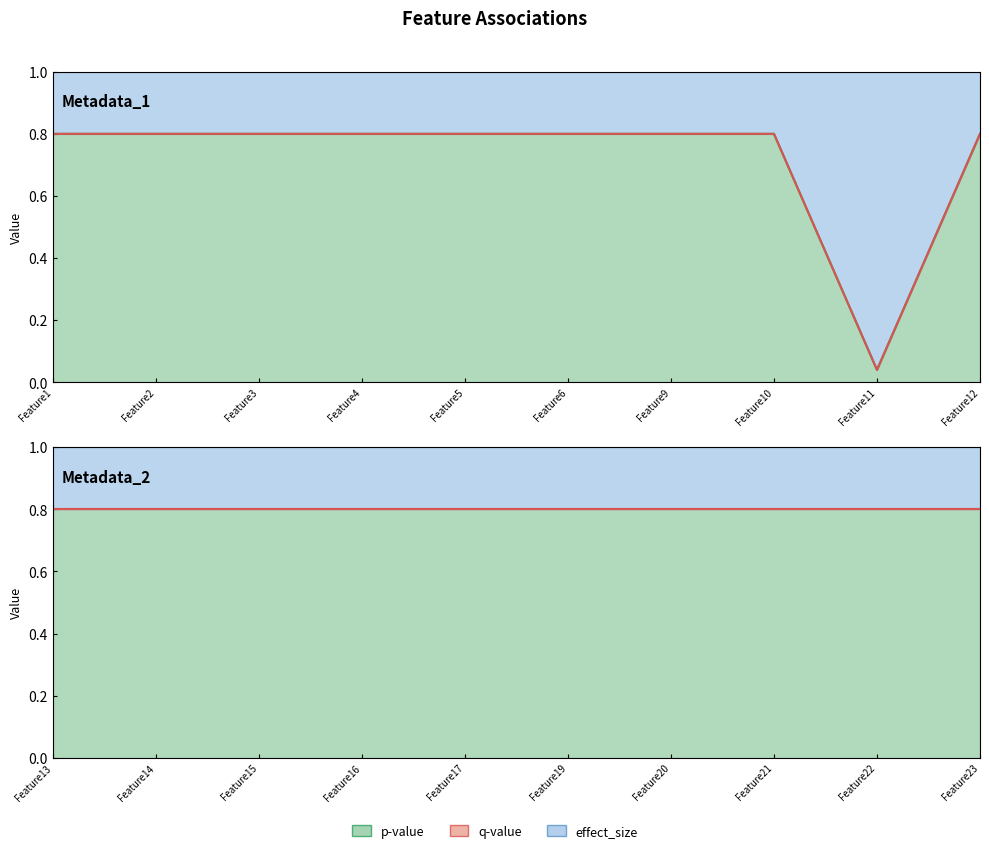

How many lines are shown in the chart?

2